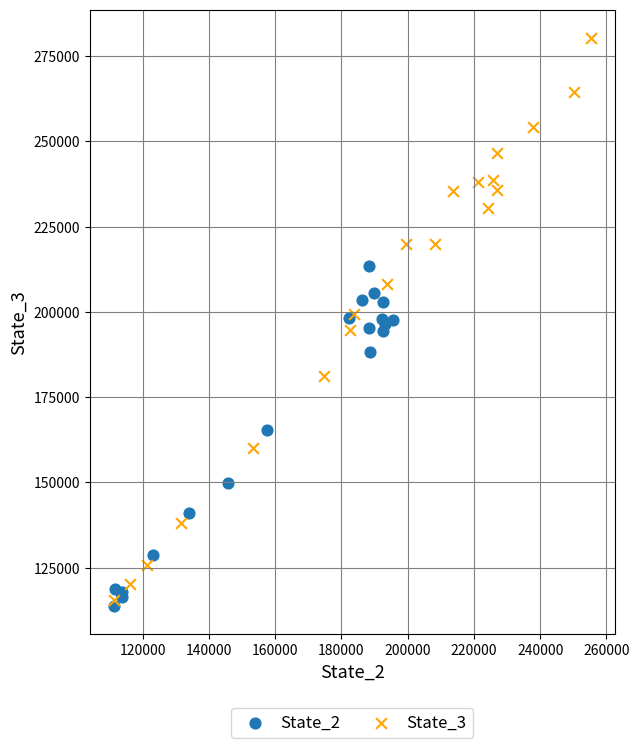

Which series contains the highest Y value?

State_3